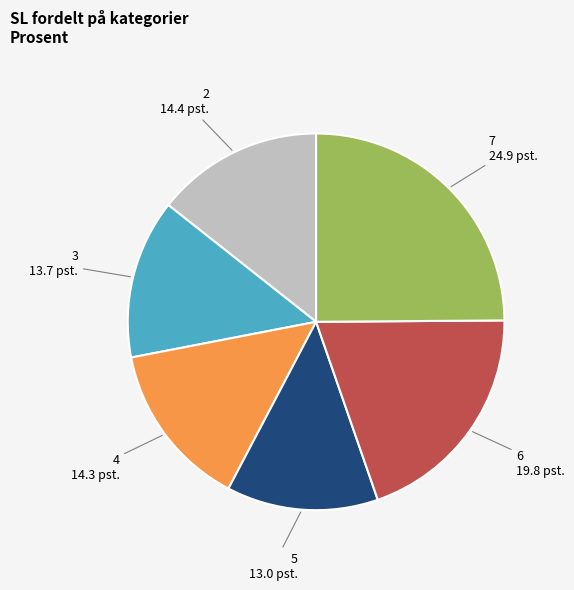

Is there a majority slice in this chart?

No